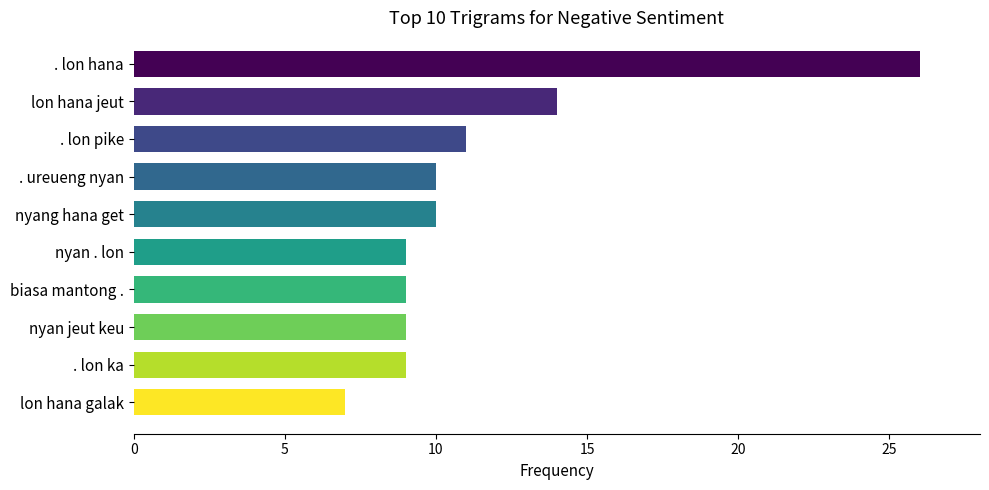

What is the minimum value shown in the chart?

7